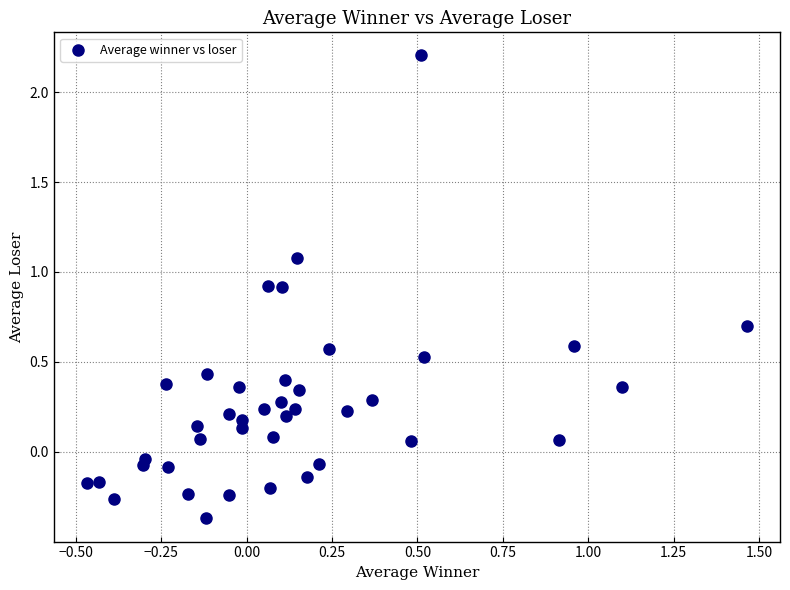

What is the range of X values (max minus min)?

1.9